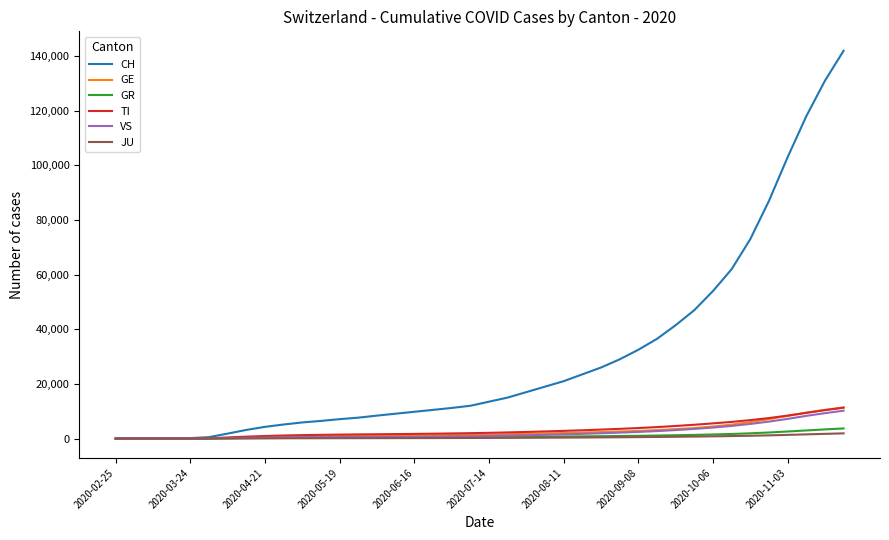

Which series has the widest spread of values?

CH